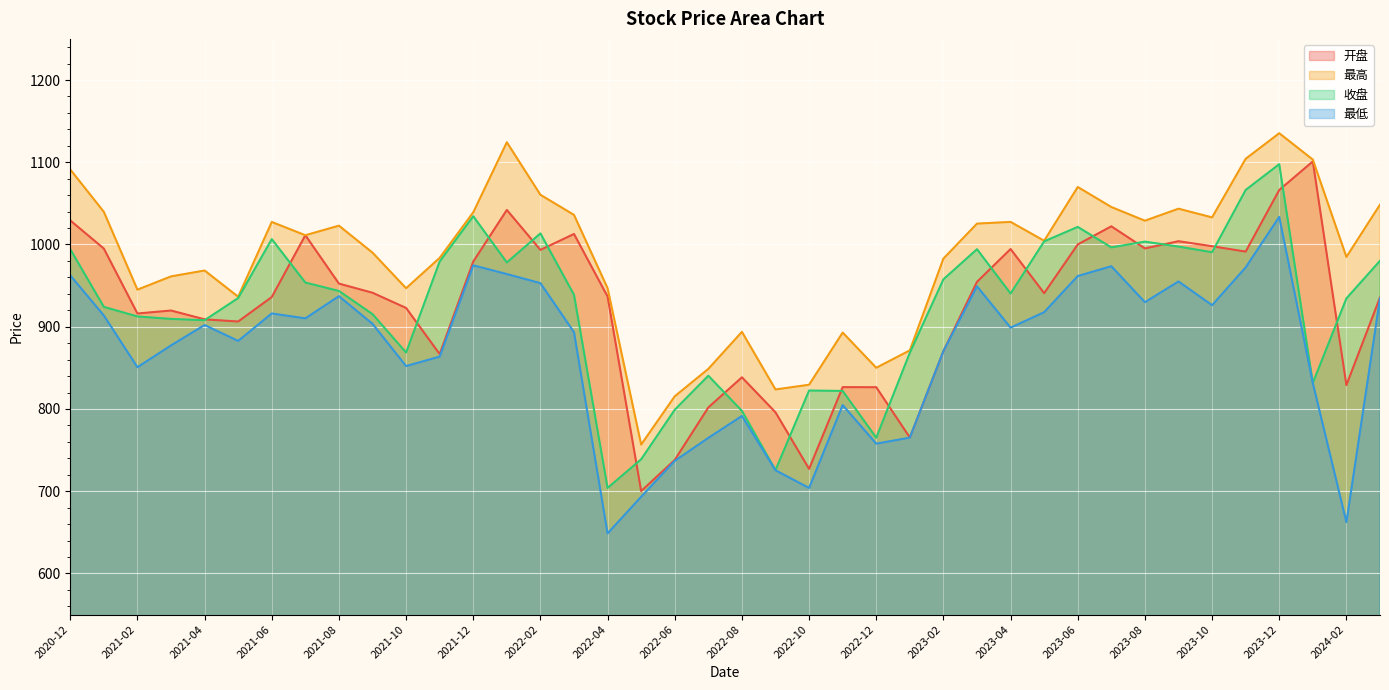

At 2021-01, list the series in order from smallest to largest.

最低, 收盘, 开盘, 最高